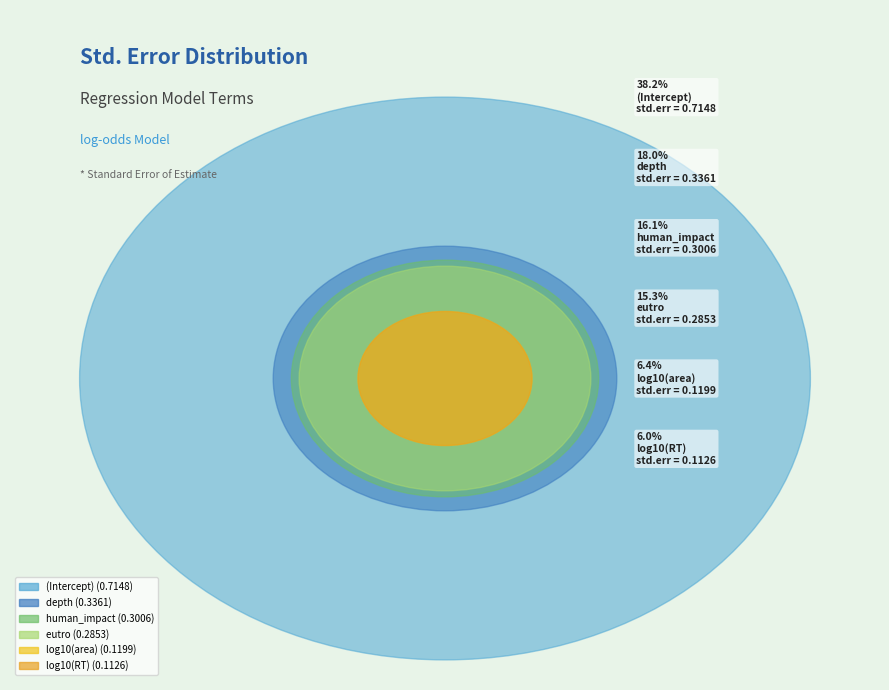

Is it true that (Intercept) is 50% of the pie?

False